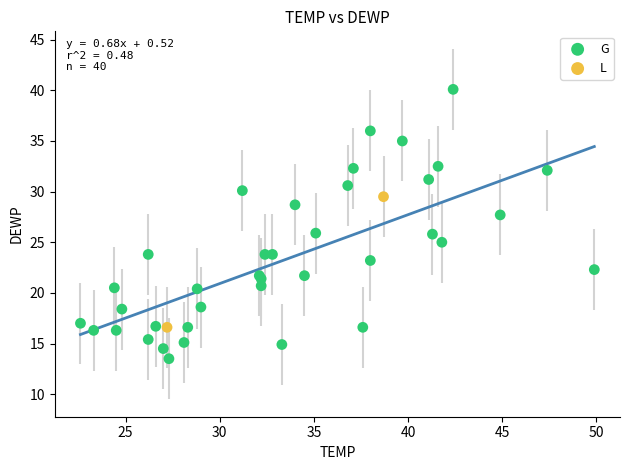

Which series contains the highest Y value?

G